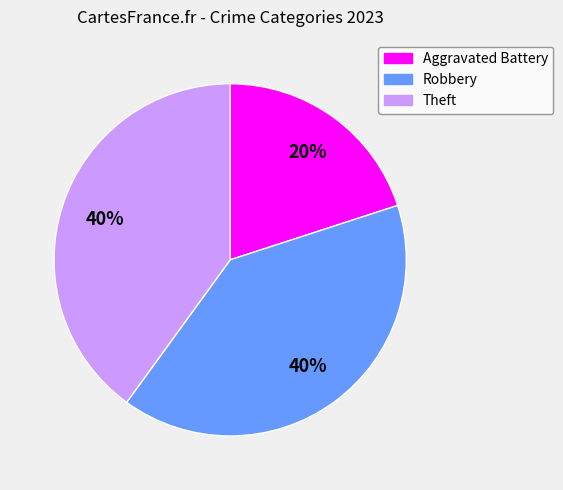

Does Robbery represent more than half of the total?

No